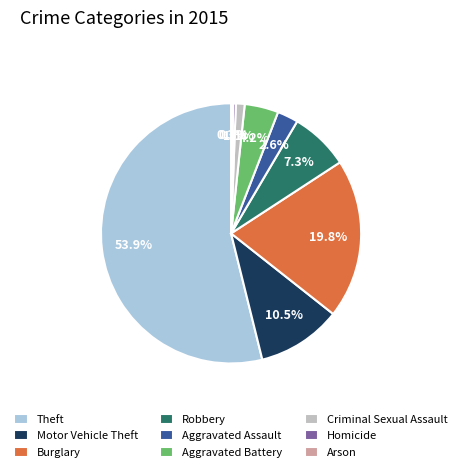

What is the ratio of the value at Robbery to the value at Aggravated Battery?

1.7